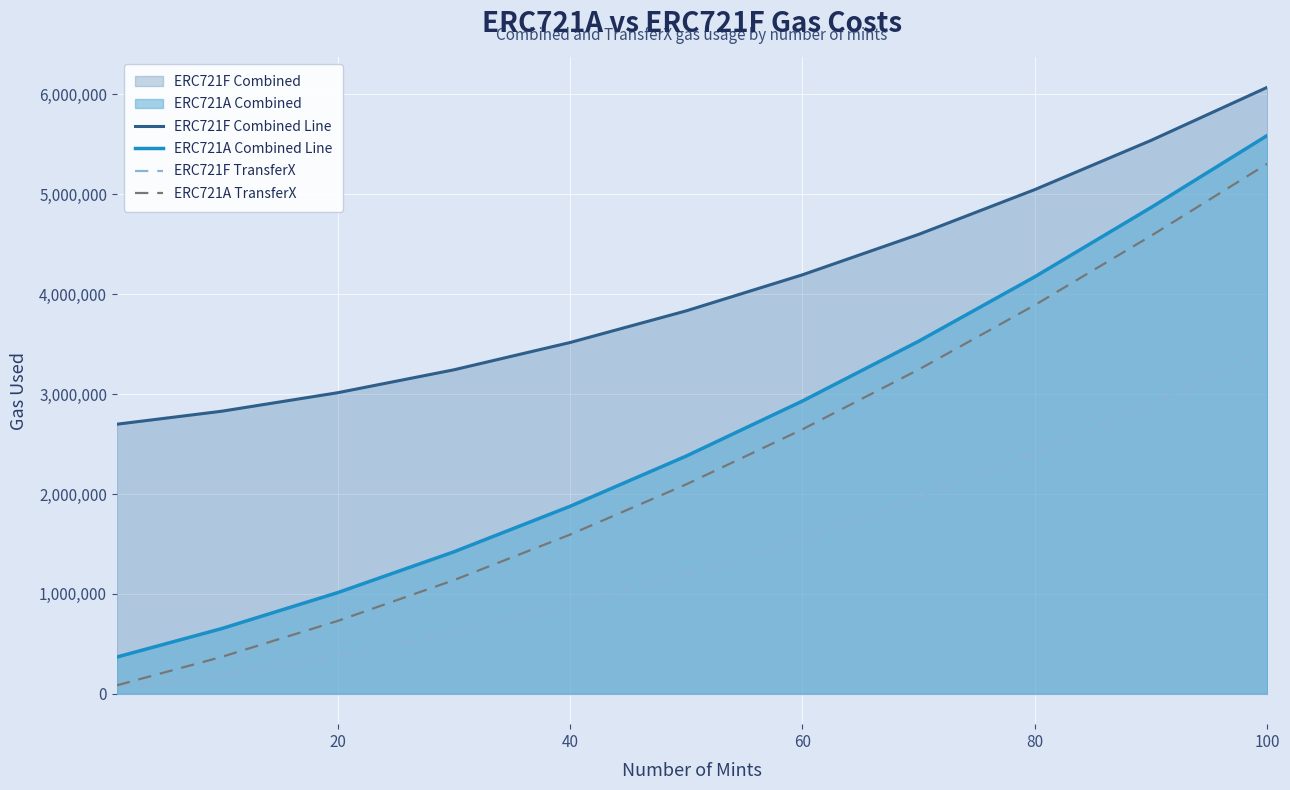

True or false: ERC721A TransferX has more than 0 interior local peaks.

False